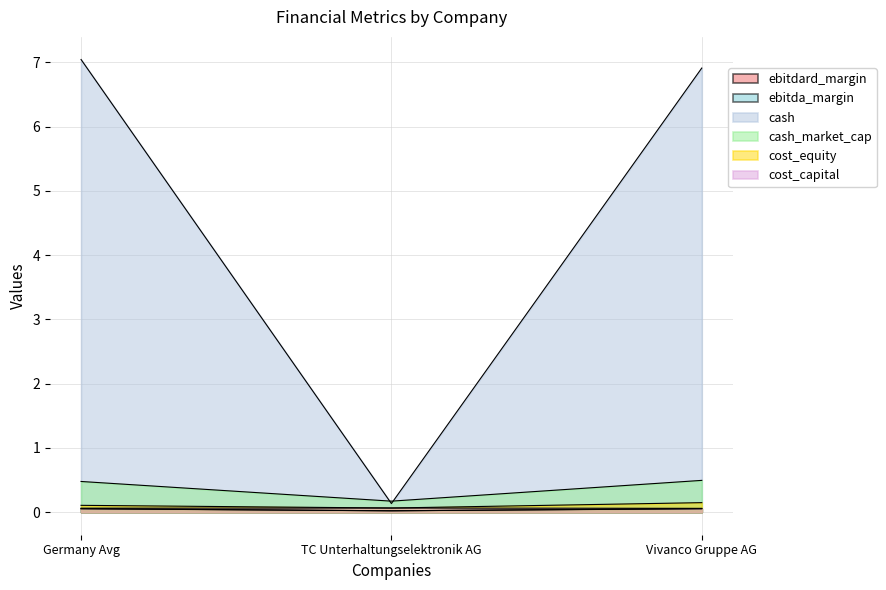

What is the label of the 1st point from the left?

Germany Avg